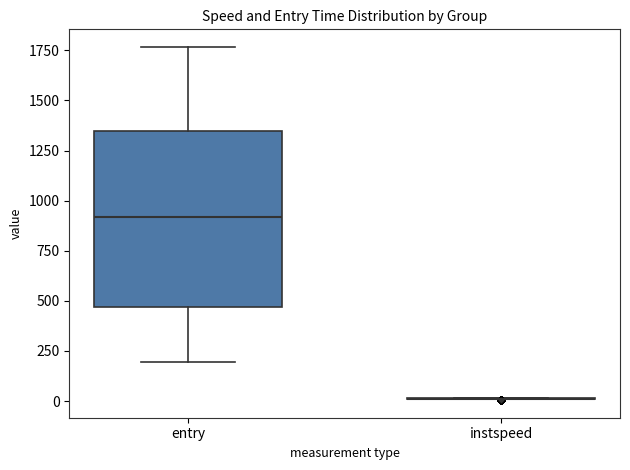

Comparing the boxes themselves (not the whiskers), which one is the tallest?

entry